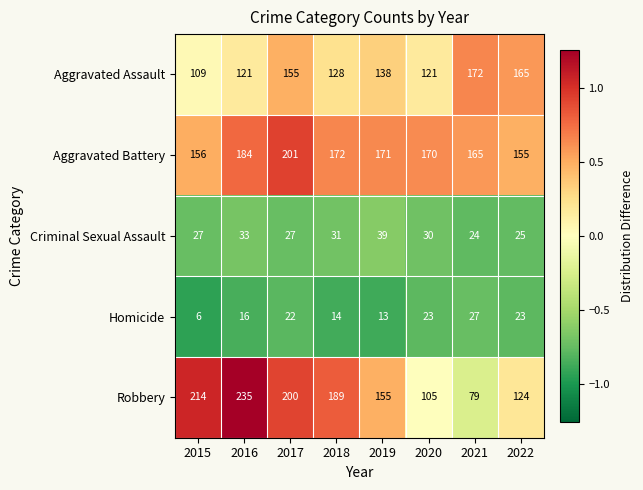

How many series are shown in this chart?

5